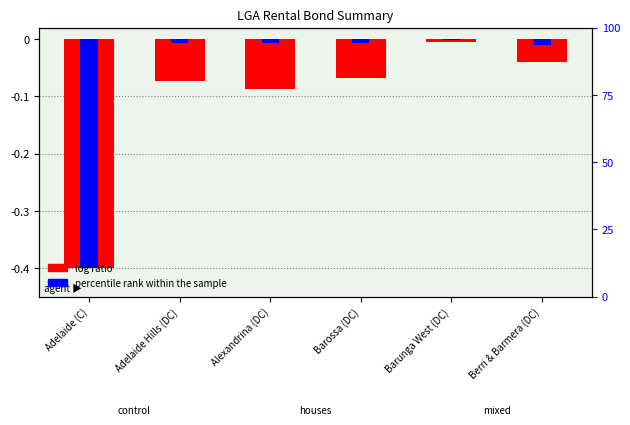

Rank the series by their maximum value, from lowest to highest.

log ratio, percentile rank within the sample